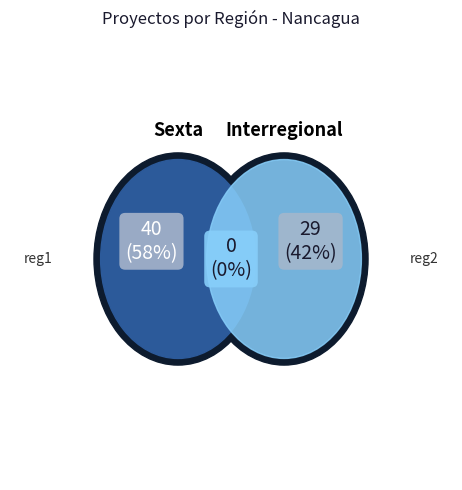

To the nearest percent, what portion does Interregional represent?

42%